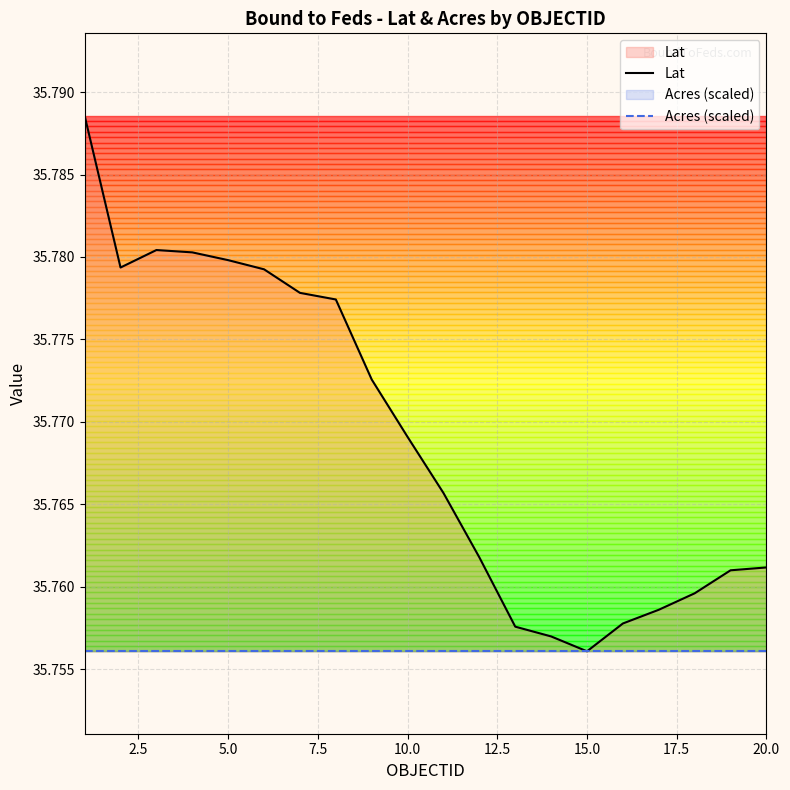

Reading right to left, transcribe all the data shown in this chart.

Lat: 35.8	35.8	35.8	35.8	35.8	35.8	35.8	35.8	35.8	35.8	35.8	35.8	35.8	35.8	35.8	35.8	35.8	35.8	35.8	35.8
Acres (scaled): 35.8	35.8	35.8	35.8	35.8	35.8	35.8	35.8	35.8	35.8	35.8	35.8	35.8	35.8	35.8	35.8	35.8	35.8	35.8	35.8